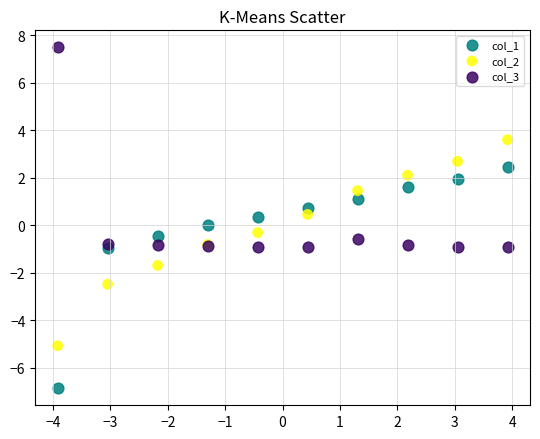

Which series reaches the maximum Y coordinate?

col_3